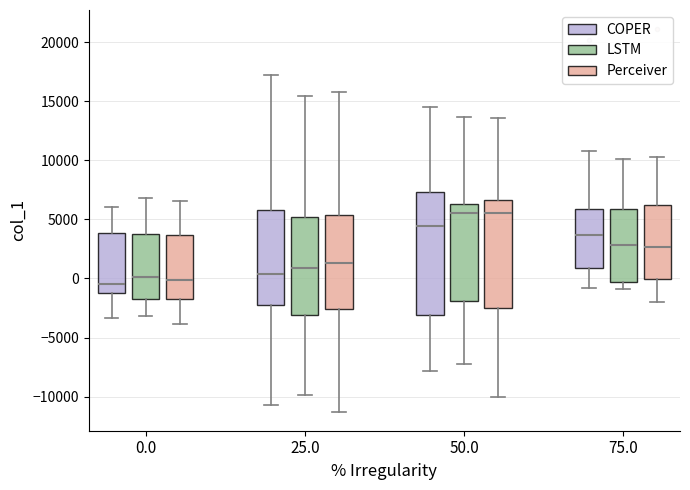

Which box is the tallest, from its lower edge to its upper edge?

50.0 (COPER)